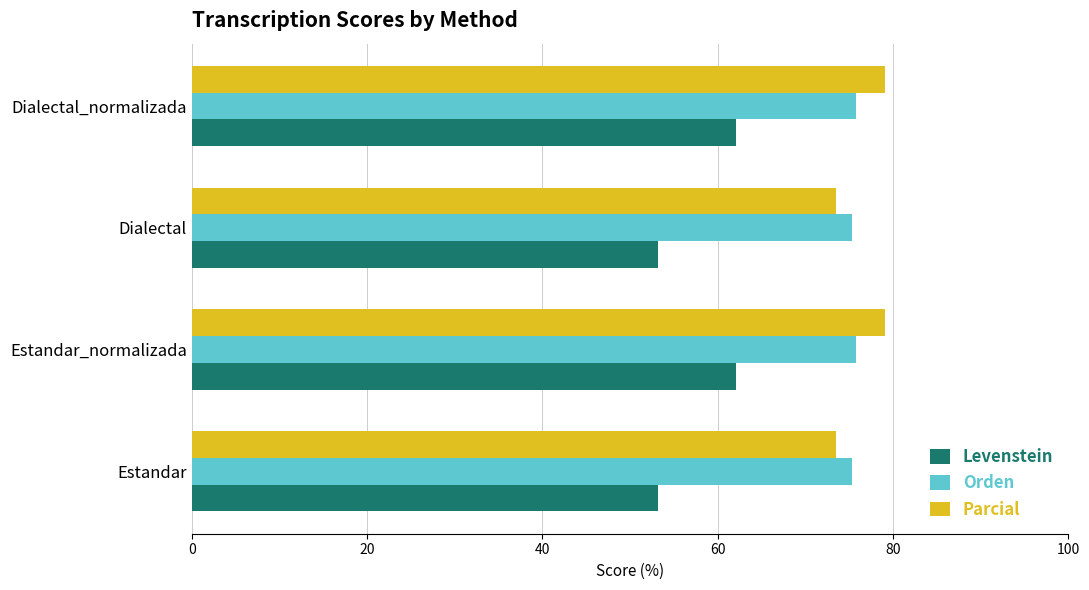

Is the value of Orden at Estandar_normalizada greater than the value of Parcial at Dialectal_normalizada?

No